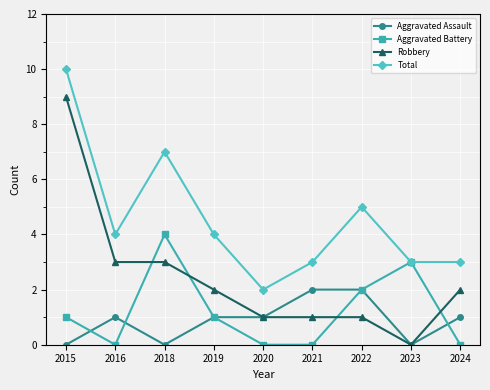

Count the Aggravated Assault values in the range 0 to 1.

7